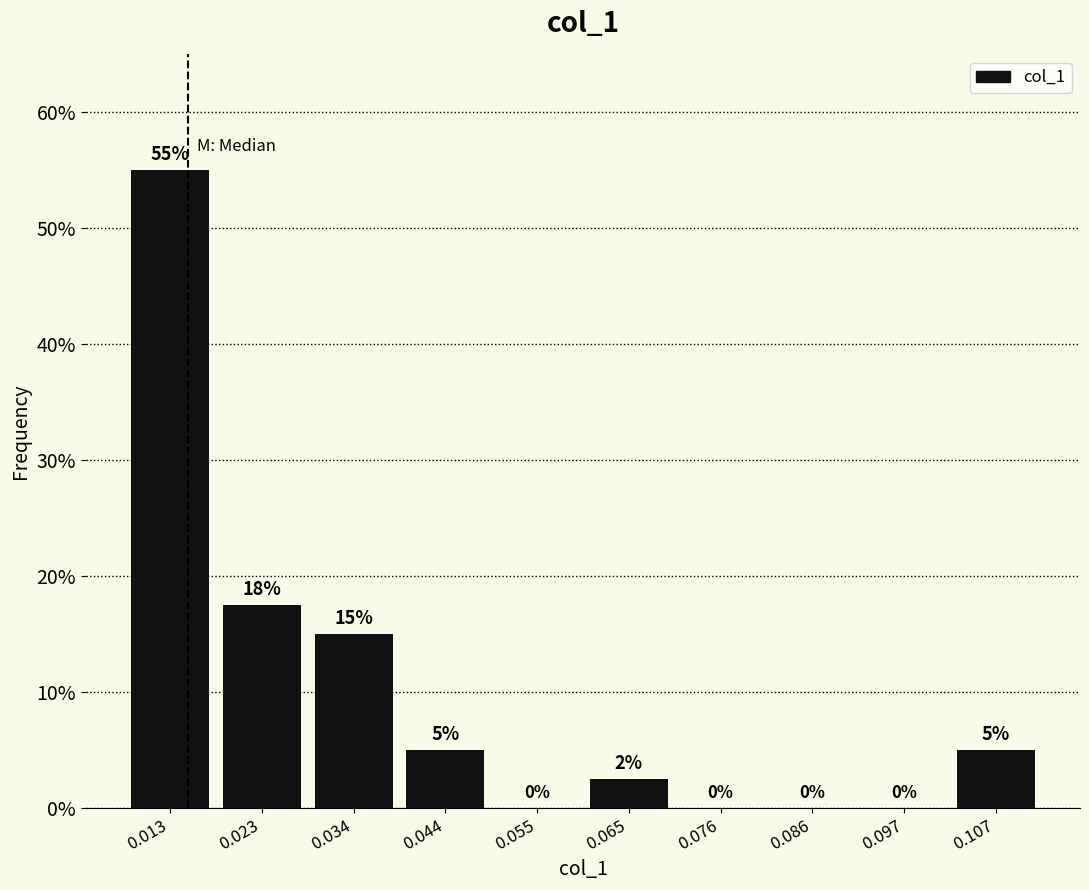

Which range on the x-axis has the tallest bar?

0.008 to 0.018